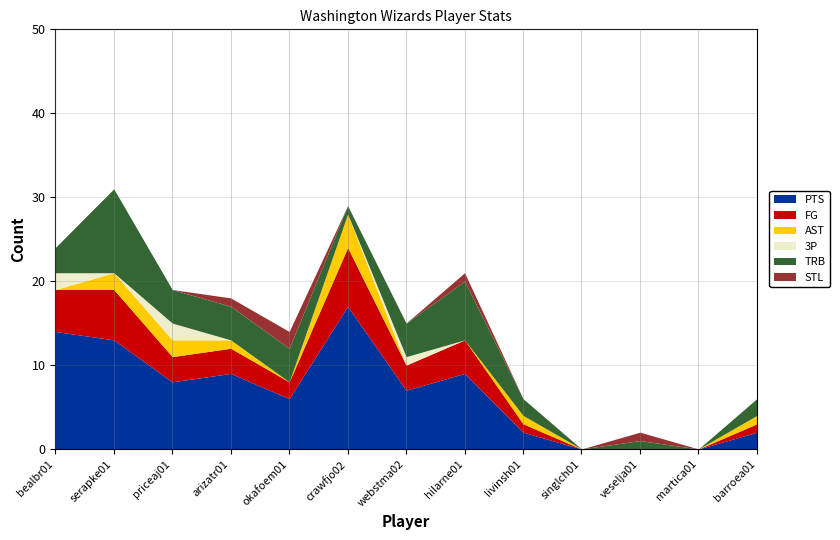

Rank the series at serapke01 from lowest to highest value.

3P, STL, AST, FG, TRB, PTS